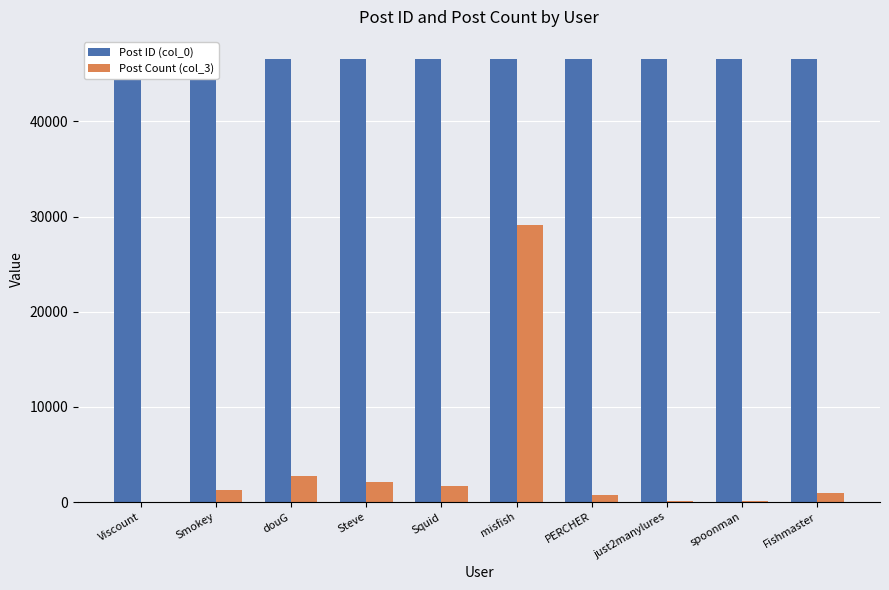

What is the maximum value for Post Count (col_3)?

29133